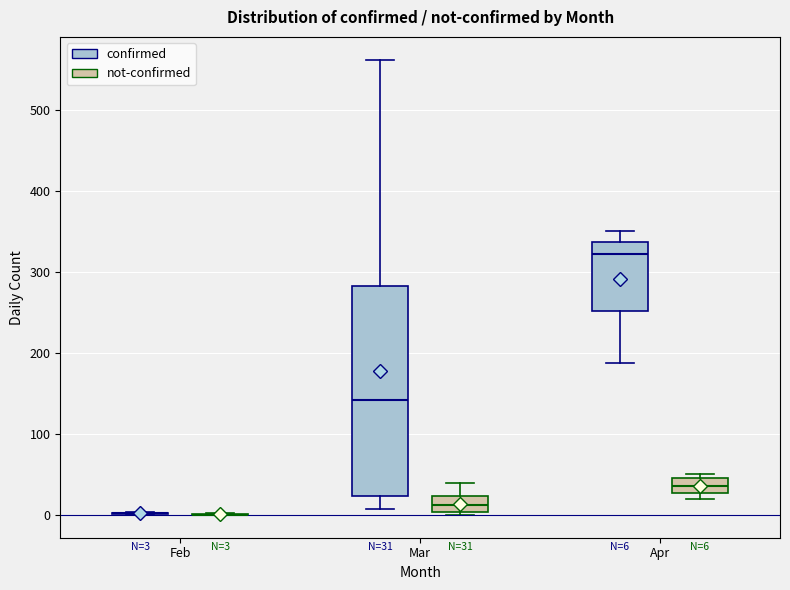

Which box is the tallest, from its lower edge to its upper edge?

Mar (confirmed)